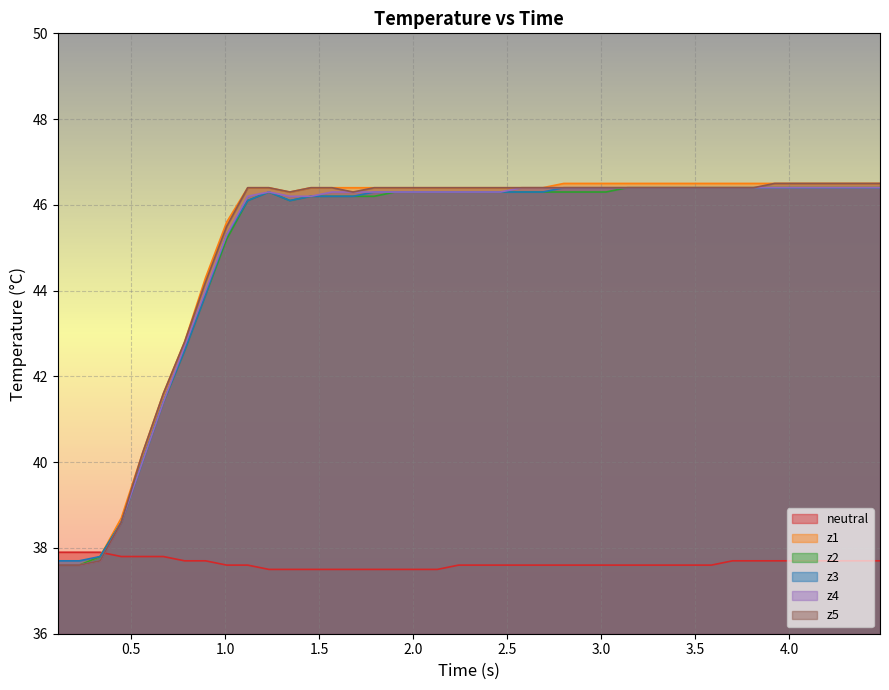

Which series ends up on top after the final intersection of neutral and z4?

z4